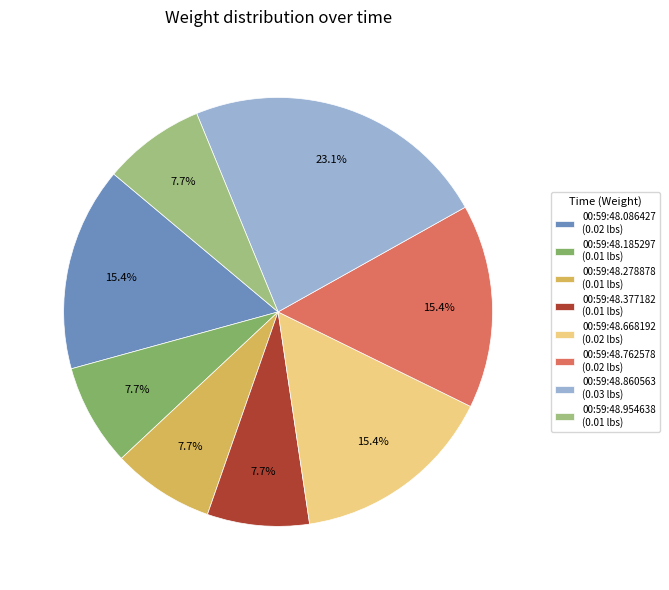

Which category has the biggest portion of the pie?

00:59:48.860563 (0.03 lbs)